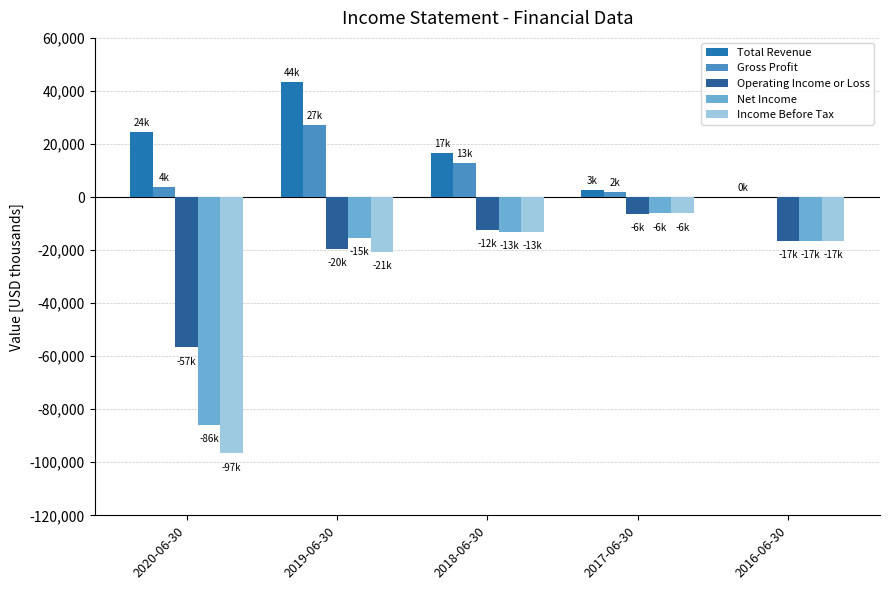

The Operating Income or Loss series shows -3998 at 2018-06-30. True or false?

False